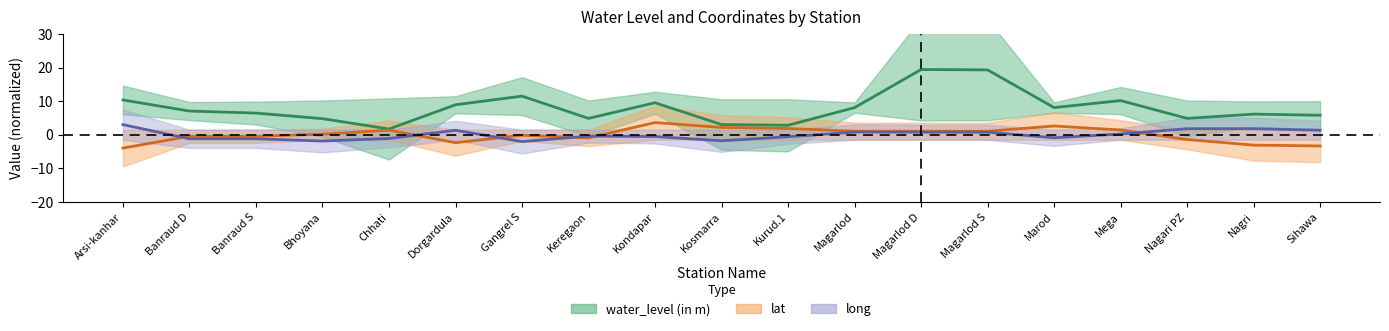

Which category has the highest value in the water_level (in m) series?

Magarlod D